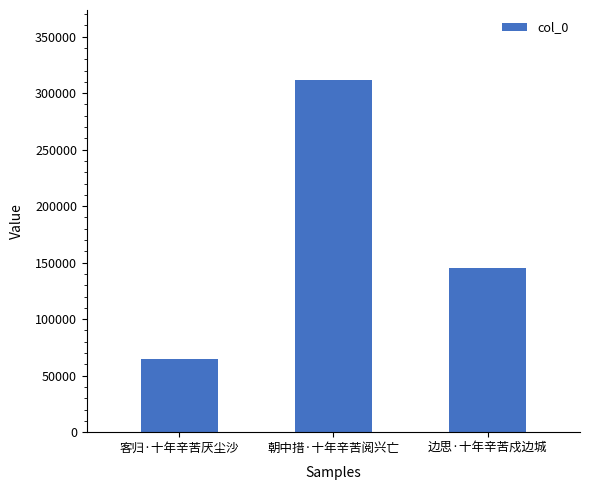

How many data points are less than 145254?

1